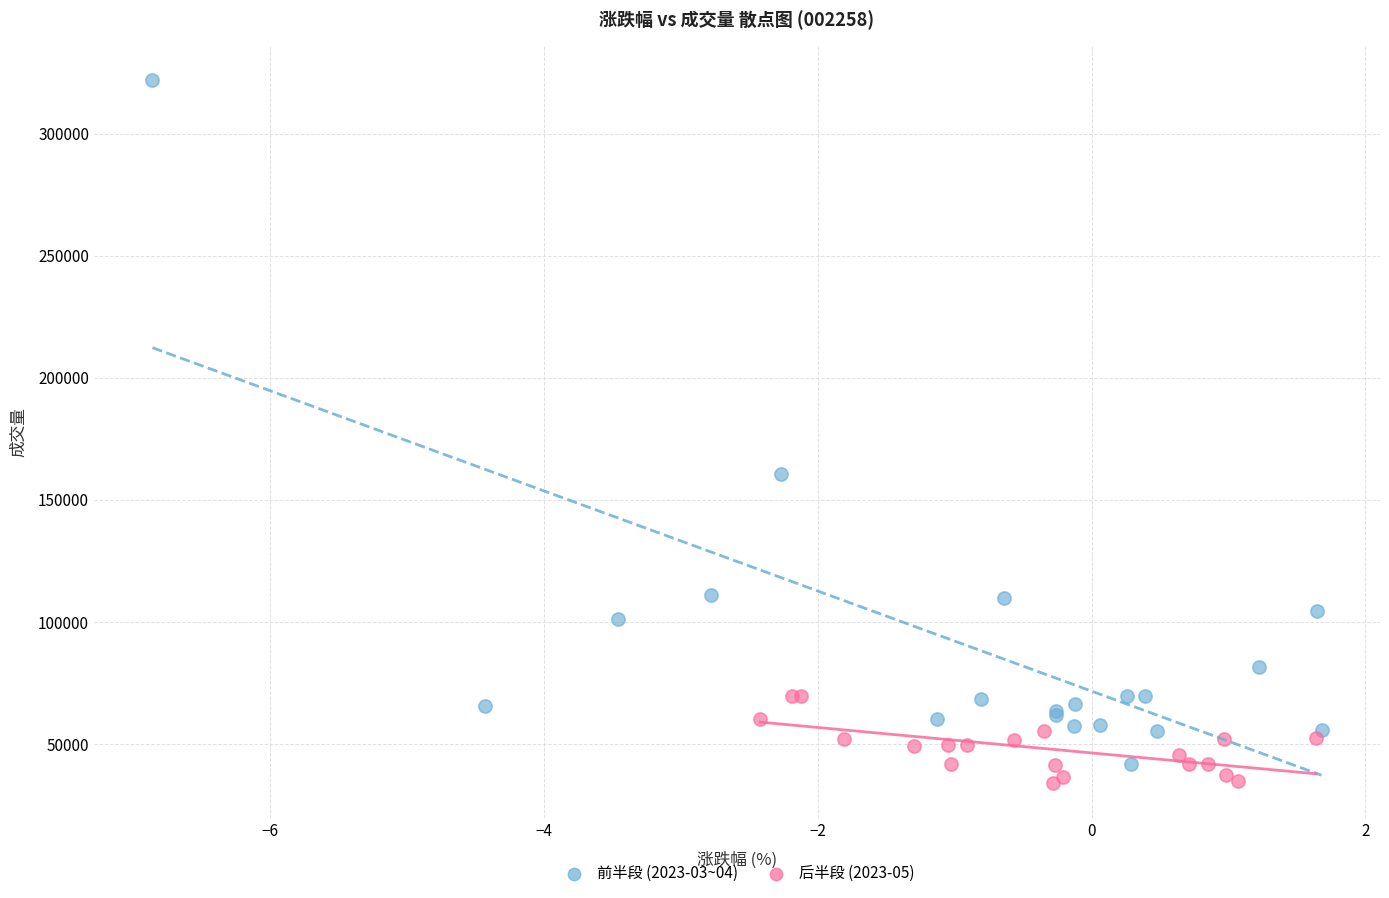

Which series has the widest spread of Y values?

前半段 (2023-03~04)